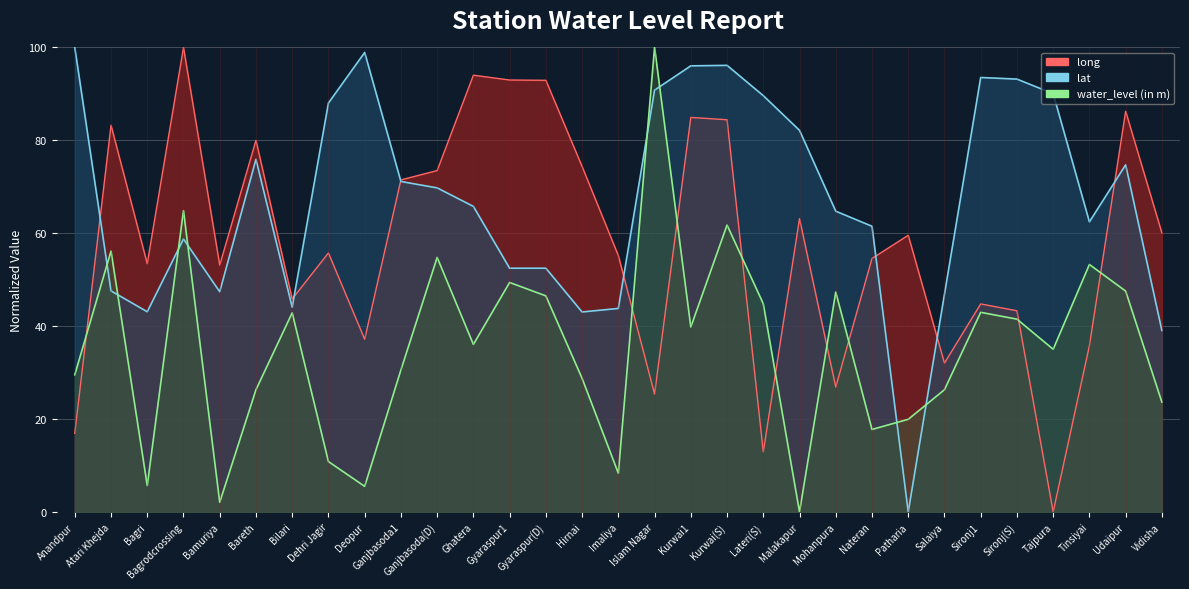

Is it true that long equals 148.6 at Kurwai(S)?

False